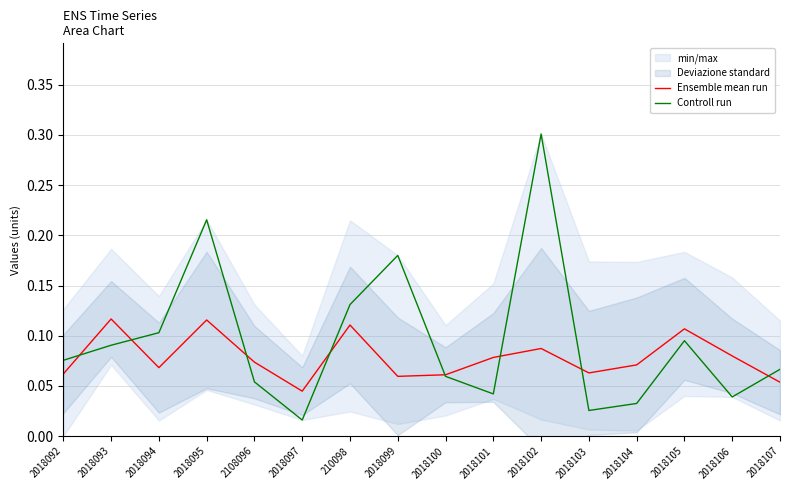

Is the value of Controll run at 2018107 greater than the value of Ensemble mean run at 2018095?

No